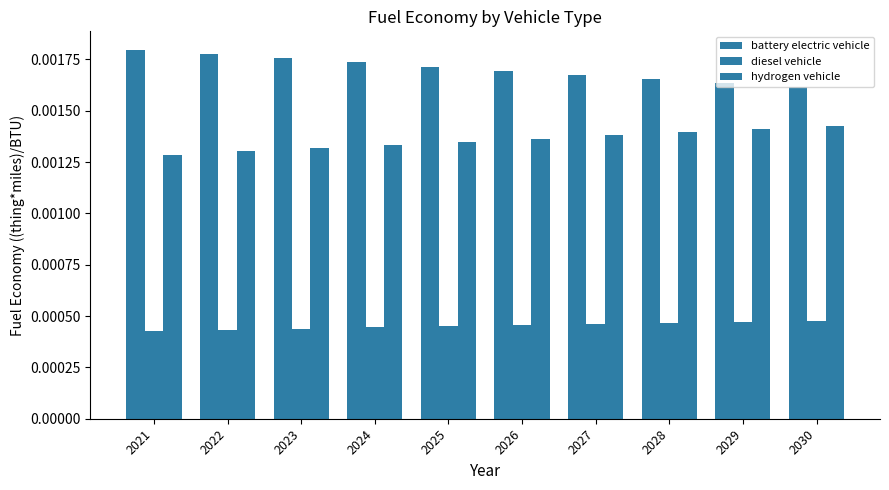

The value of hydrogen vehicle at 2023 is 0.0. True or false?

True